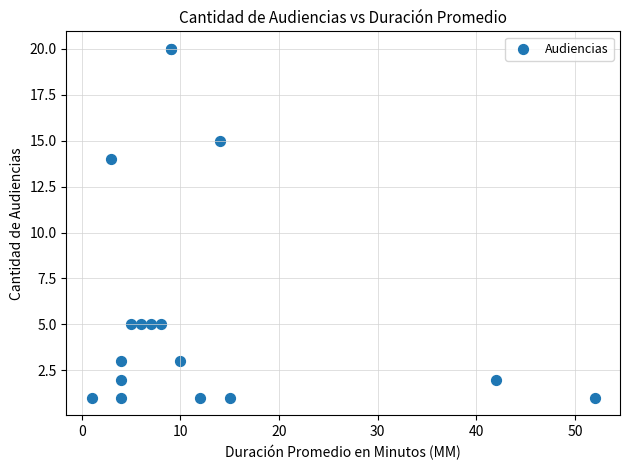

What Y value in the scatter plot is closest to 10?

14